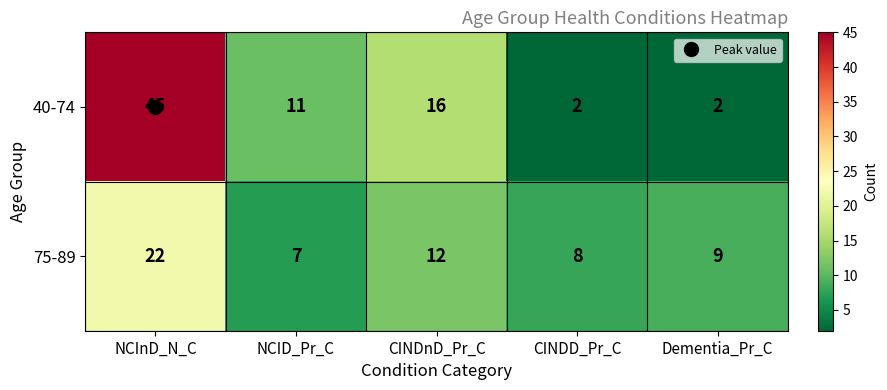

What is the difference between the maximum and minimum values in the 75-89 series?

15